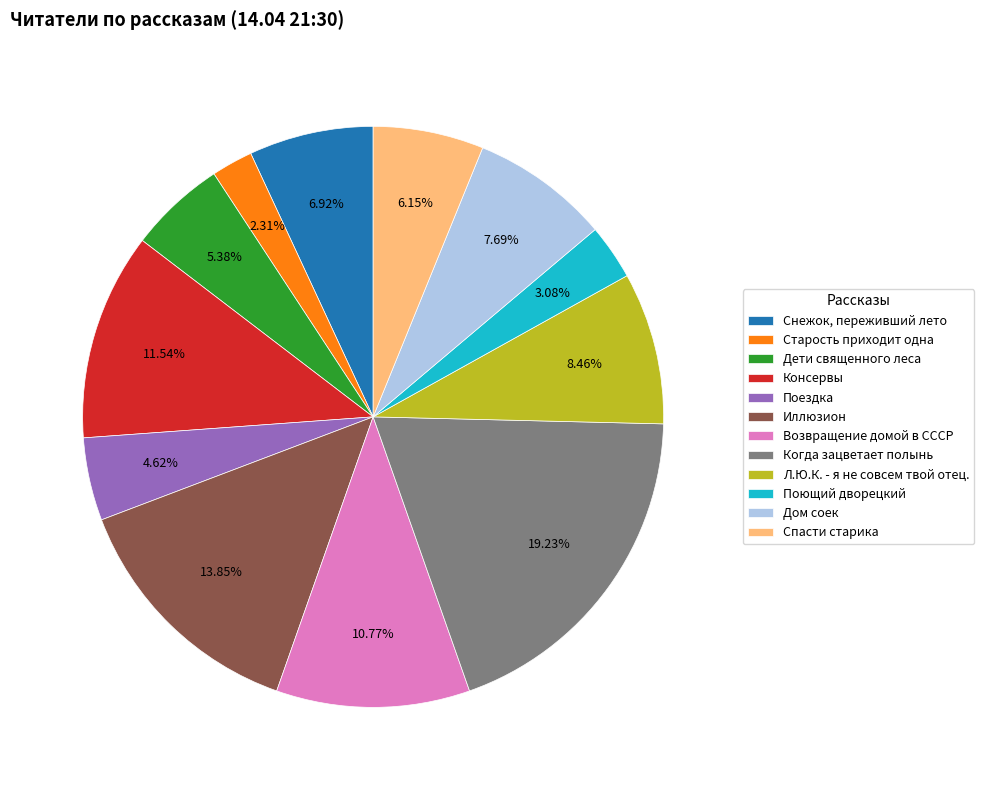

Count the number of slices in the pie.

12